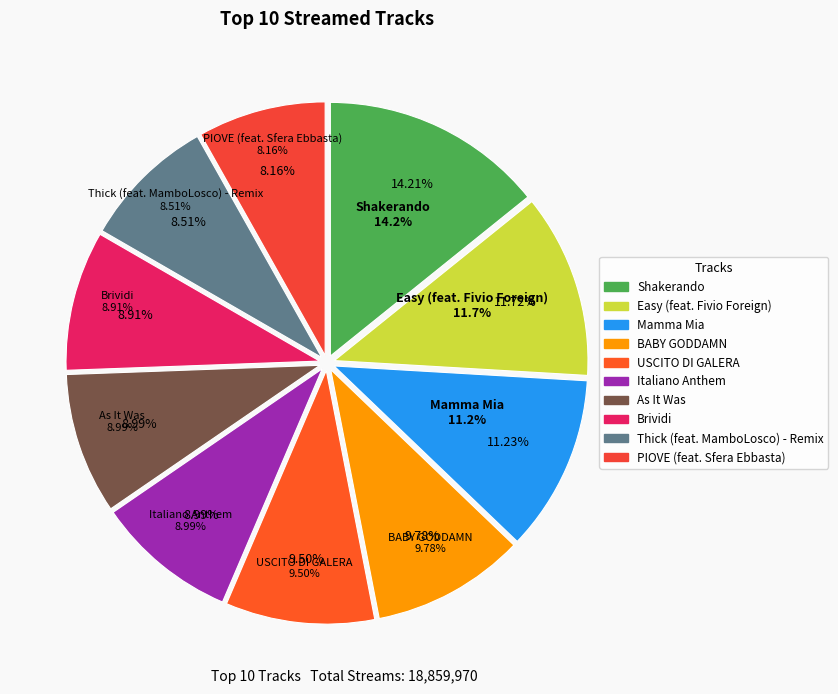

Count the number of slices in the pie.

10